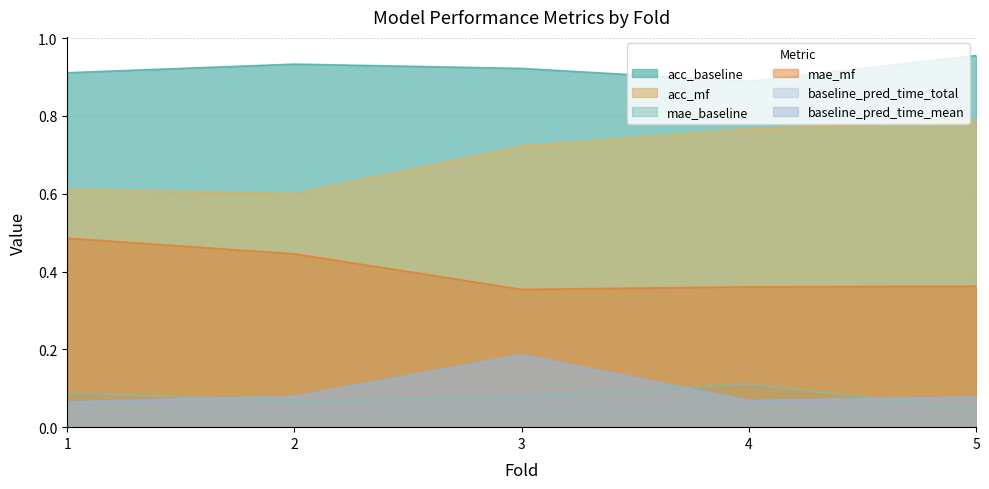

True or false: baseline_pred_time_mean has a value of 0.1 at 3.

False